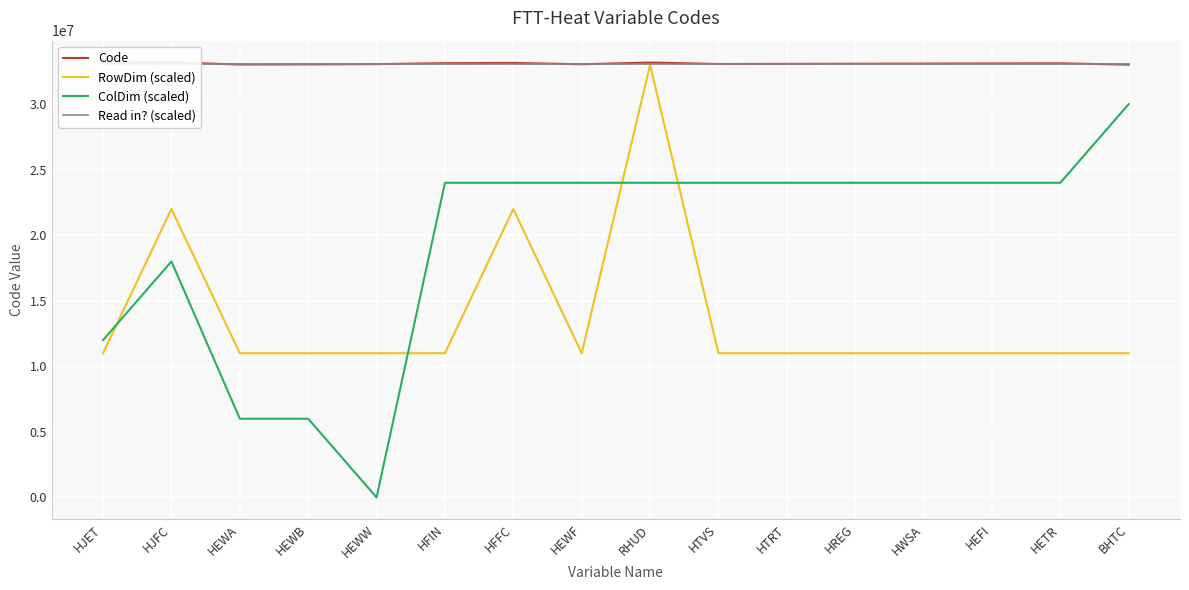

Where does the Code series first go above 33090000?

HJET